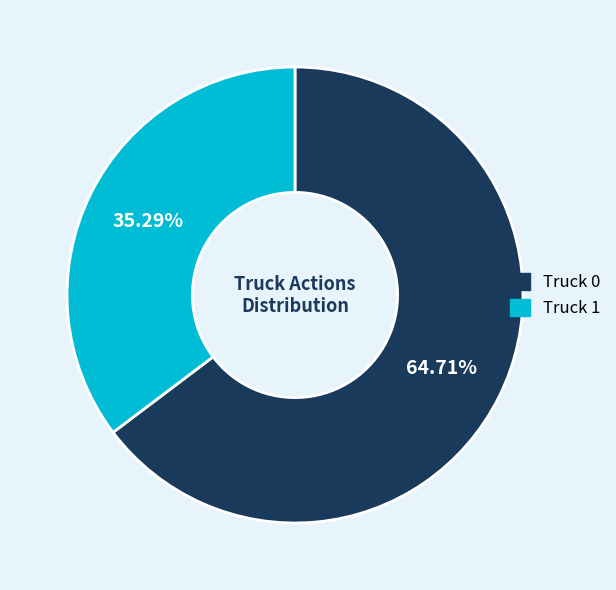

To the nearest percent, what percentage of the pie is Truck 1?

35%